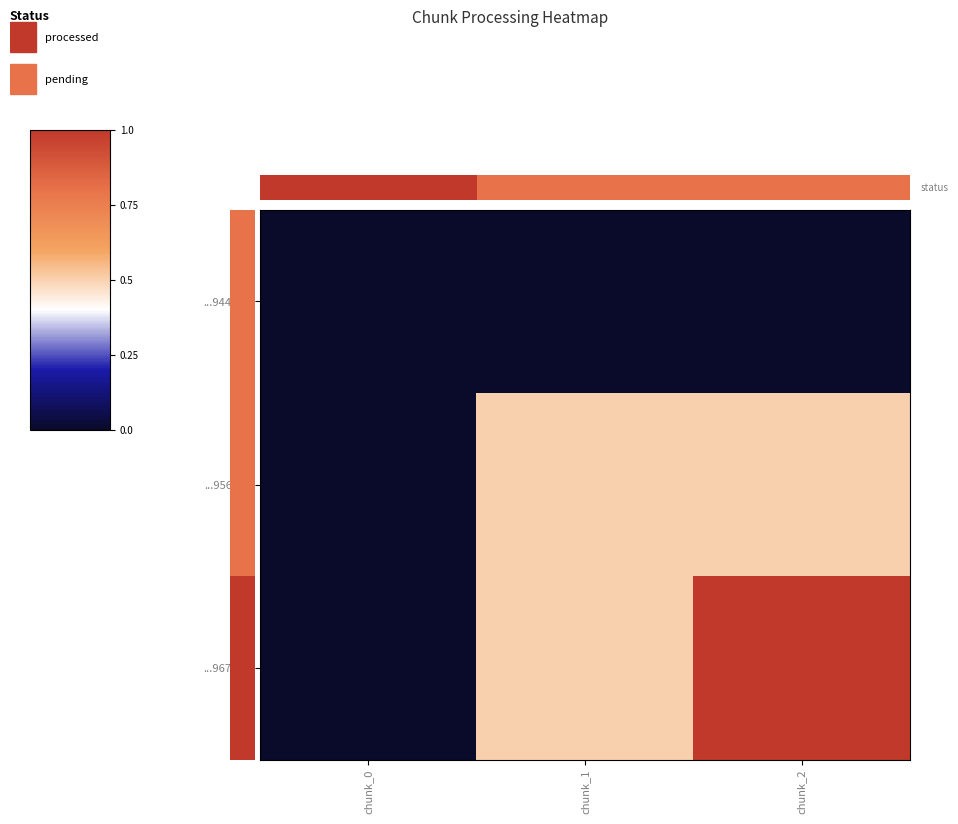

What is the difference between the ...967912 values at chunk_1 and chunk_2?

0.5